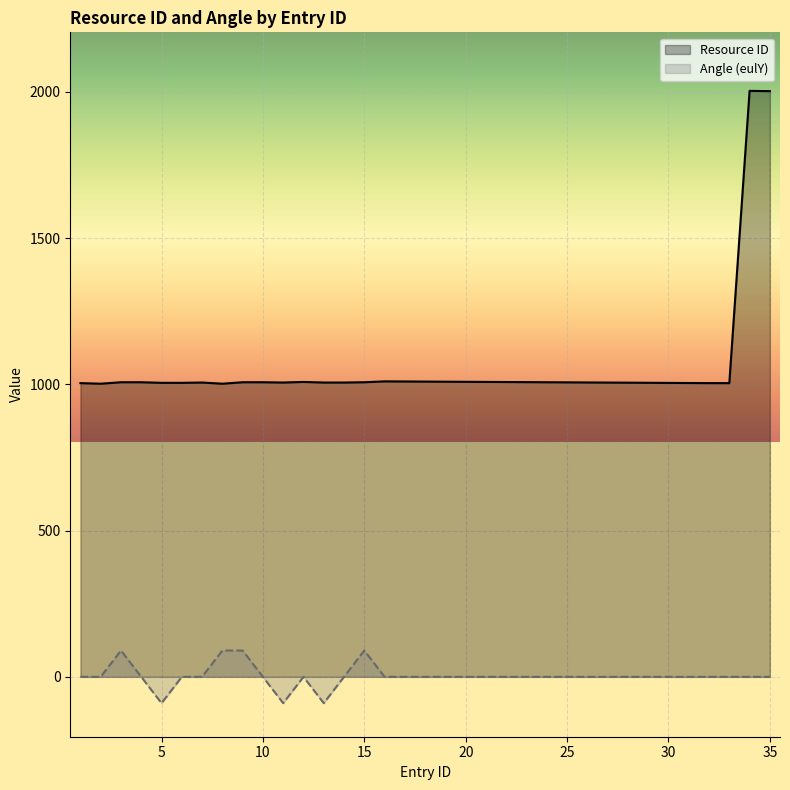

Rank the series by their maximum value, from lowest to highest.

Angle (eulY), Resource ID